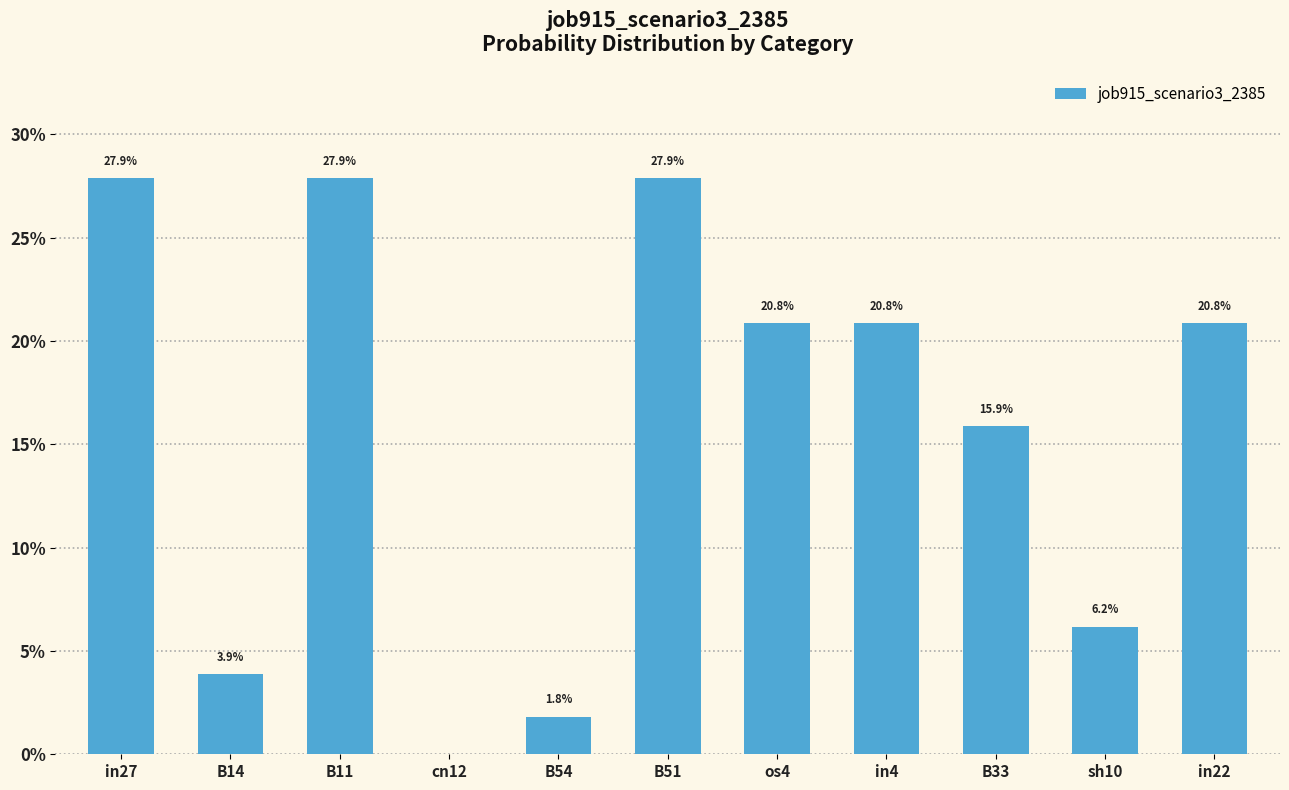

Reading left to right, what are all the values shown in this chart?

in27=0.3	B14=0.0	B11=0.3	cn12=0.0	B54=0.0	B51=0.3	os4=0.2	in4=0.2	B33=0.2	sh10=0.1	in22=0.2